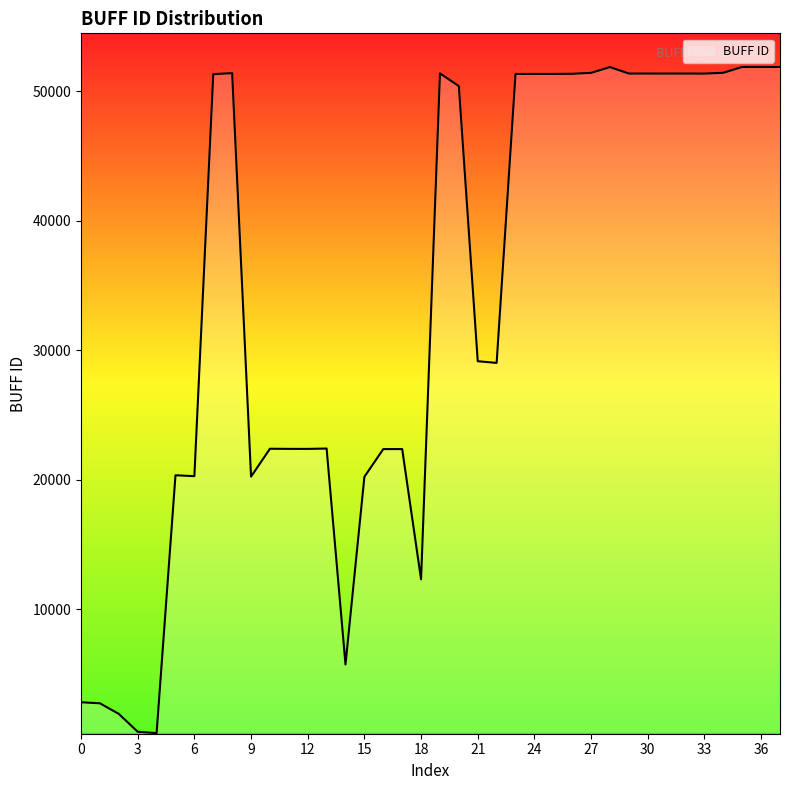

What is the sum of all values?

1276866